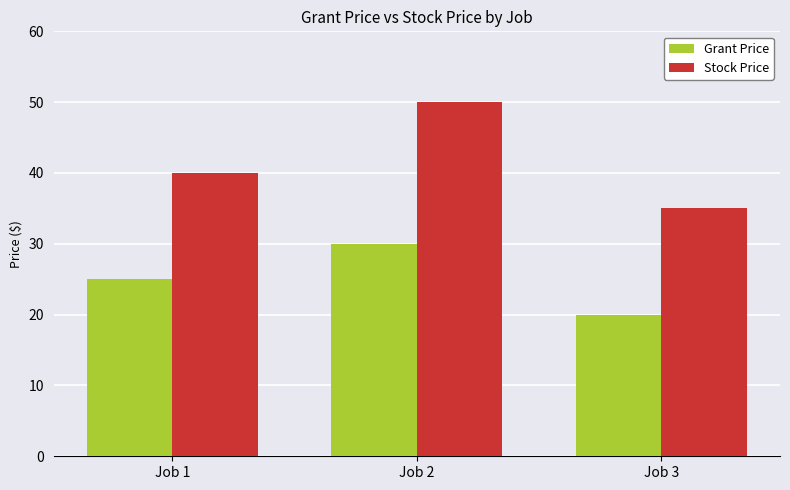

What is the approximate value of Stock Price at Job 1?

40